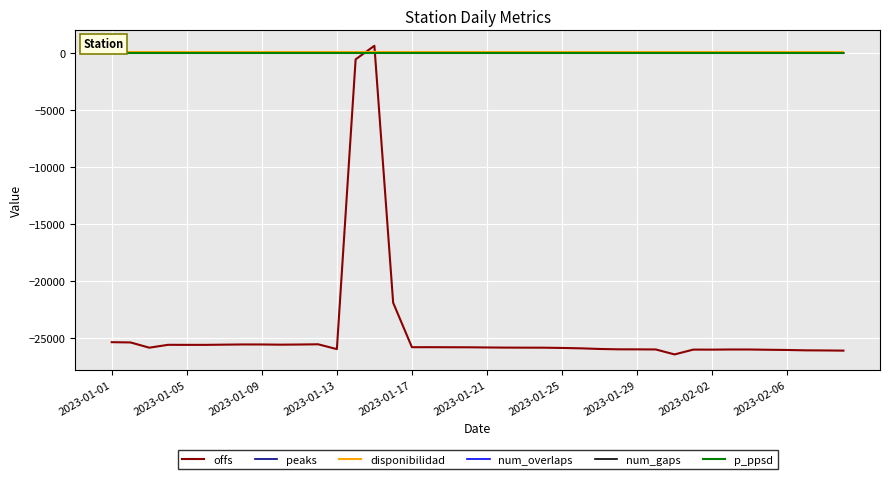

True or false: p_ppsd and offs cross at least once.

True